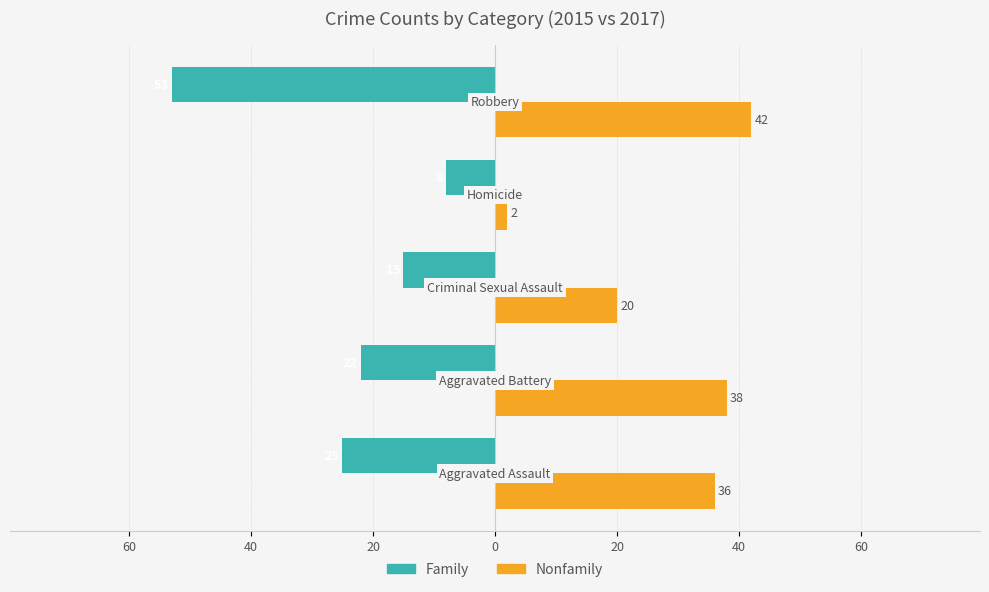

Reading left to right, what are all the values shown in this chart?

Family: 80=-25	60=-22	40=-15	20=-8	0=-53
Nonfamily: 80=36	60=38	40=20	20=2	0=42